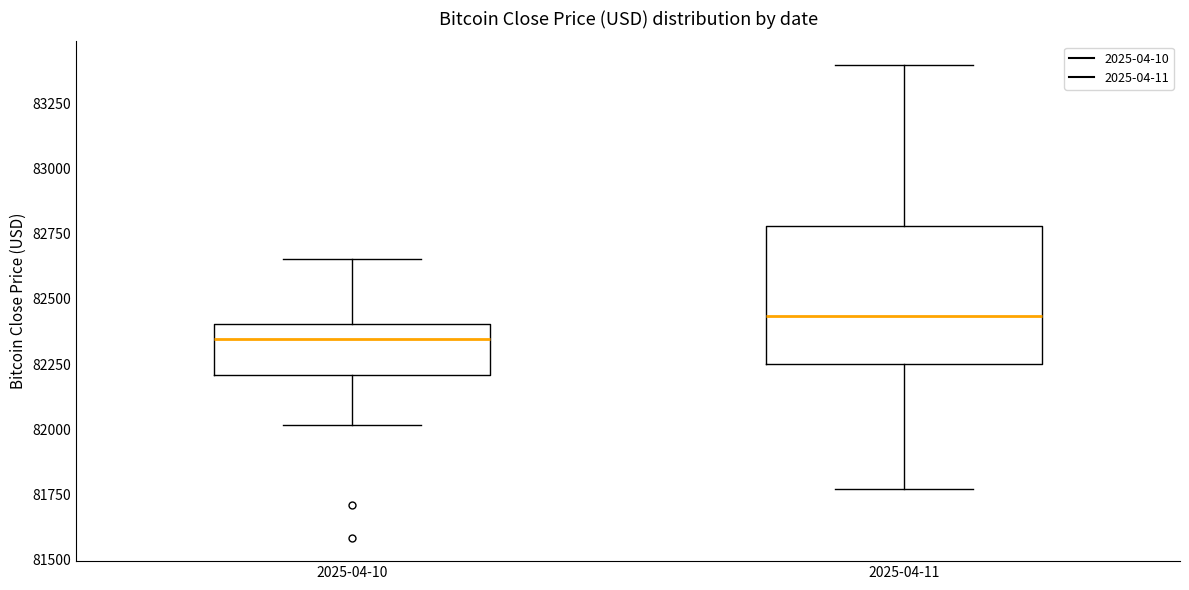

Reading left to right, transcribe this box plot: for each box, give where its median line is, the range the box spans, and where its two whiskers end, as read against the y-axis. The values are not printed on the chart, so give them approximately, as read against the axis.

2025-04-10: median 82350, box 82200 to 82400, whiskers 82000 to 82650
2025-04-11: median 82450, box 82250 to 82800, whiskers 81750 to 83400